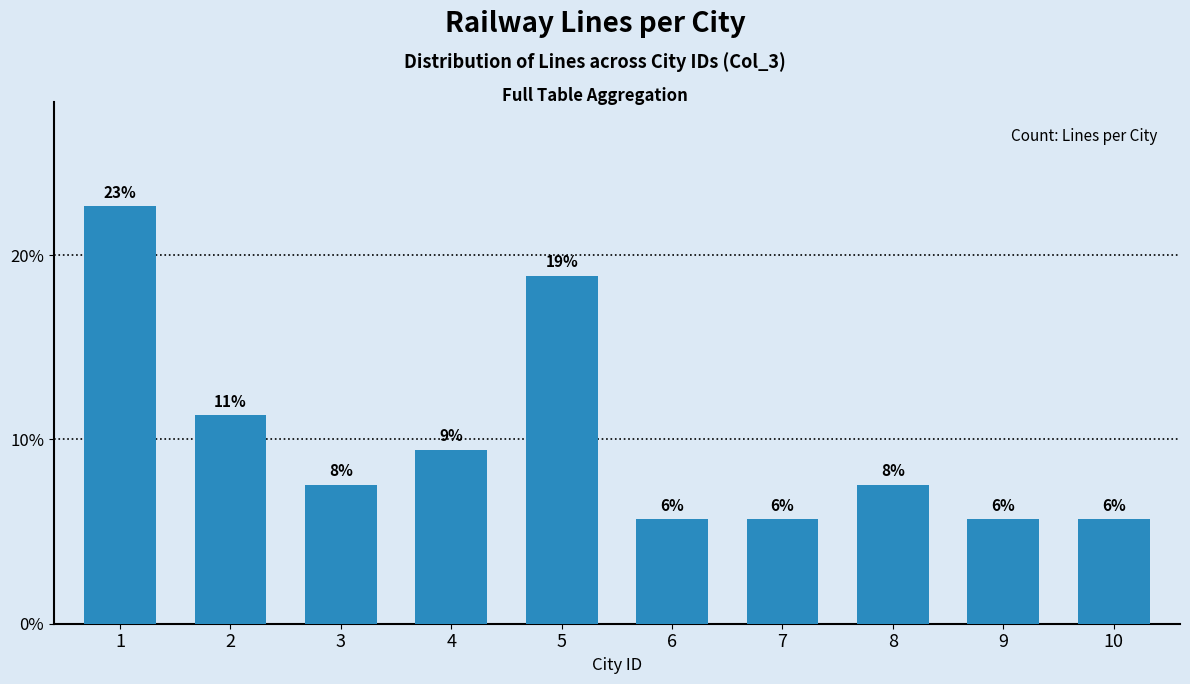

Are the bars horizontal?

No